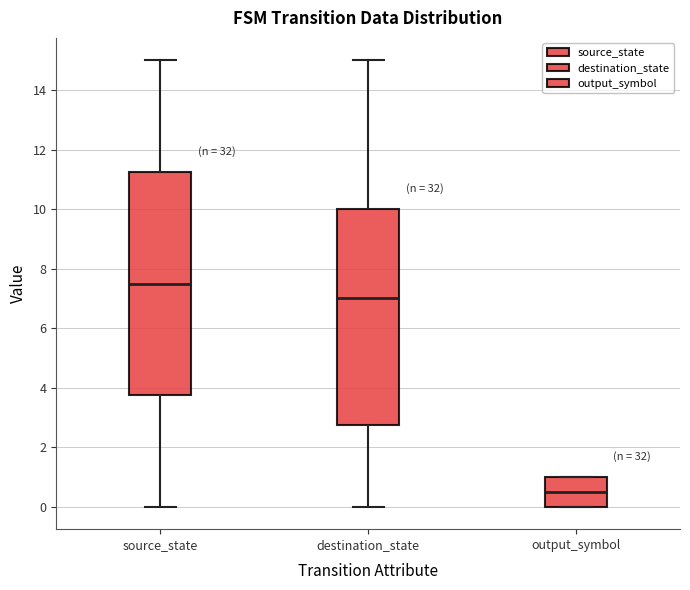

Where is the lower edge of the box for output_symbol on the y-axis? The values are not printed on the chart, so give them approximately, as read against the axis.

0.0